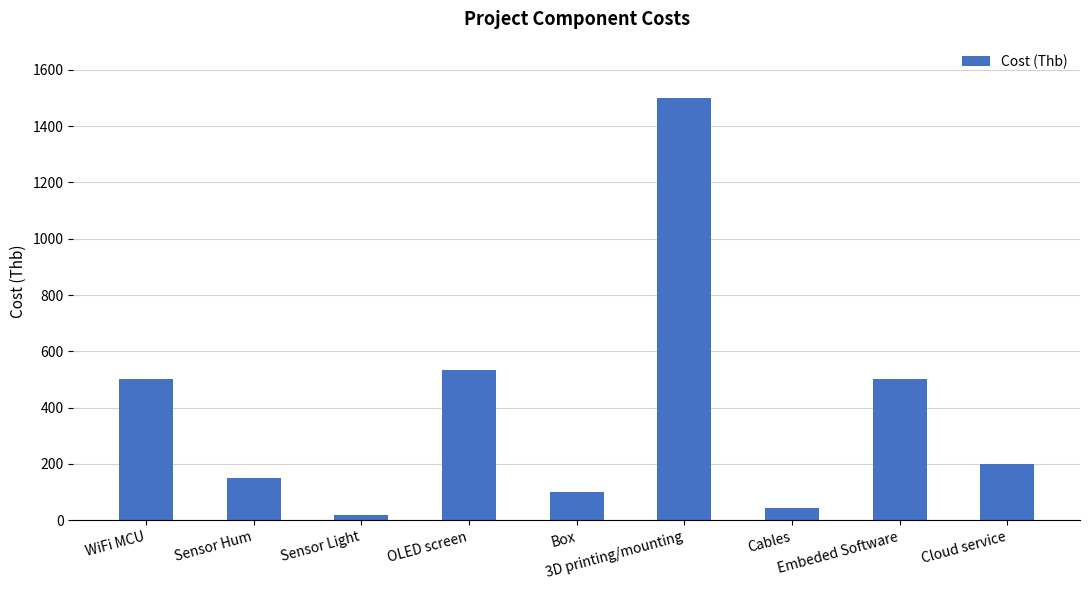

Approximately how many times larger is the value at WiFi MCU compared to Box?

5.0